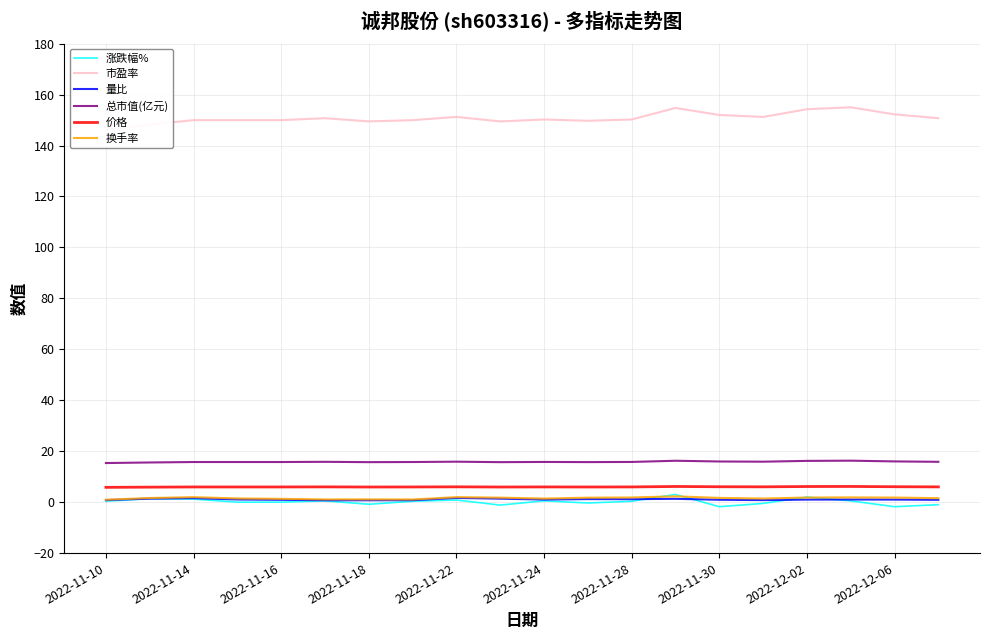

How many distinct data groups are displayed?

6